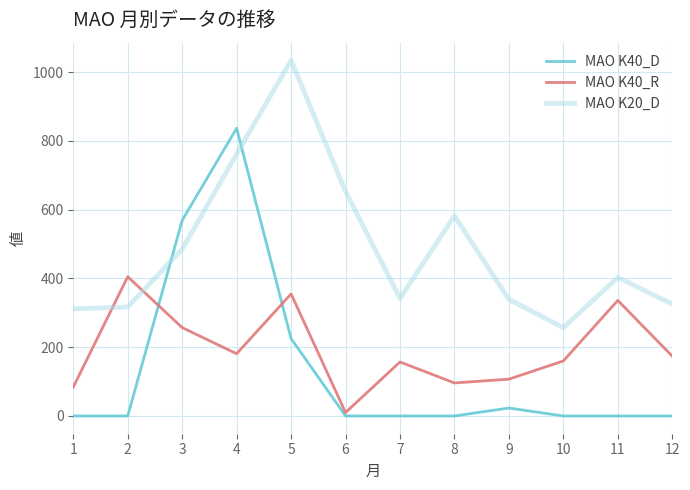

Which category has the highest value across all series?

5